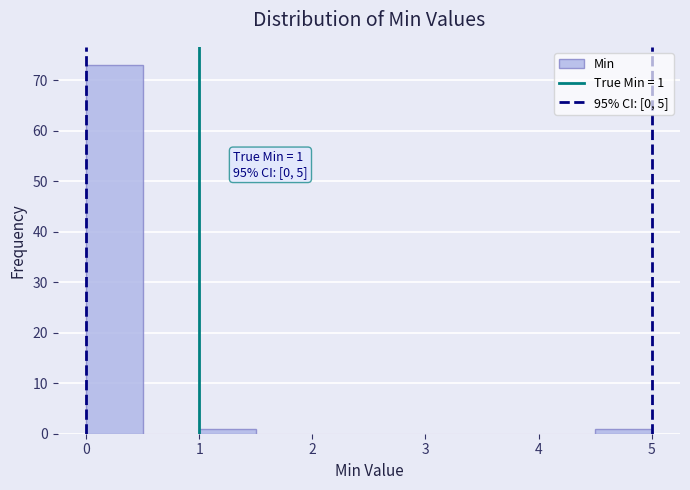

Which range on the x-axis has the tallest bar?

0.0 to 0.5